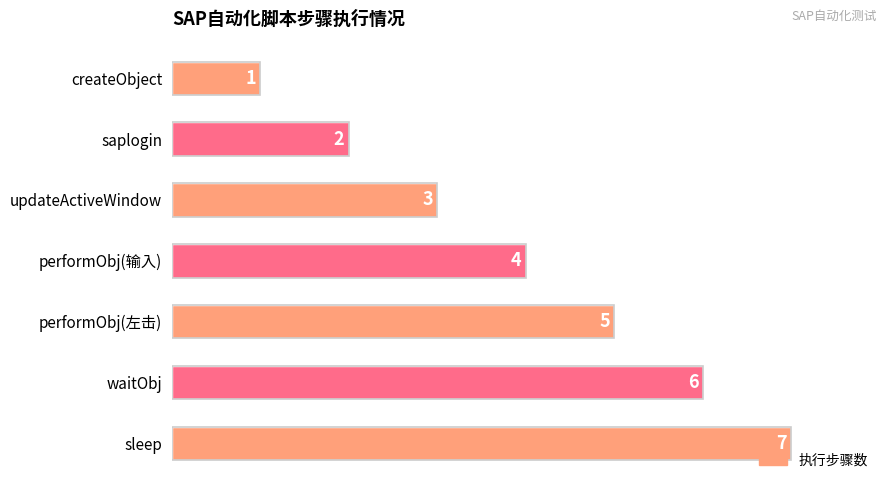

Where is the data nearest to the value 4?

performObj(输入)